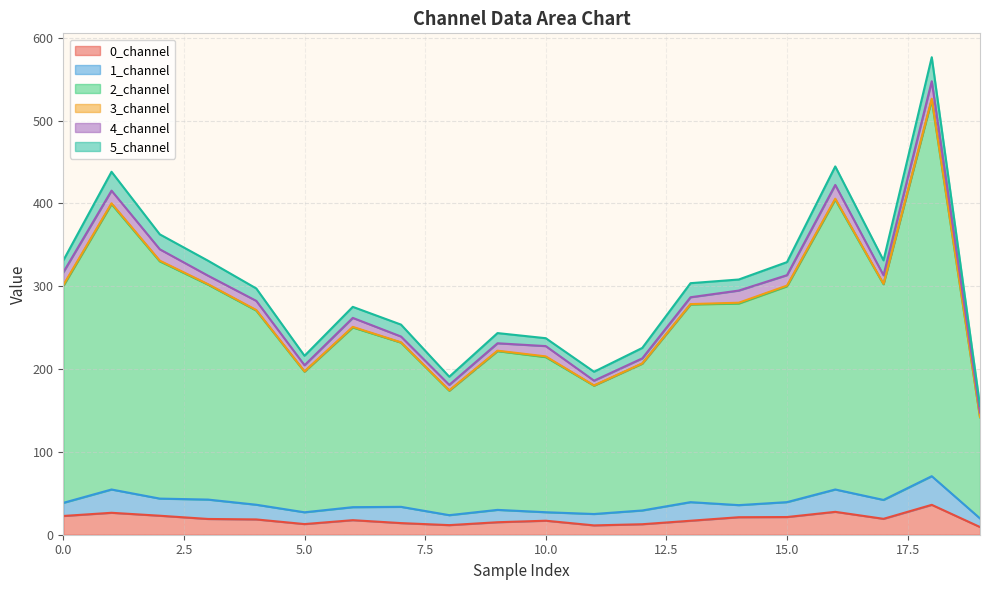

What is the highest value of the 0_channel series?

36.1